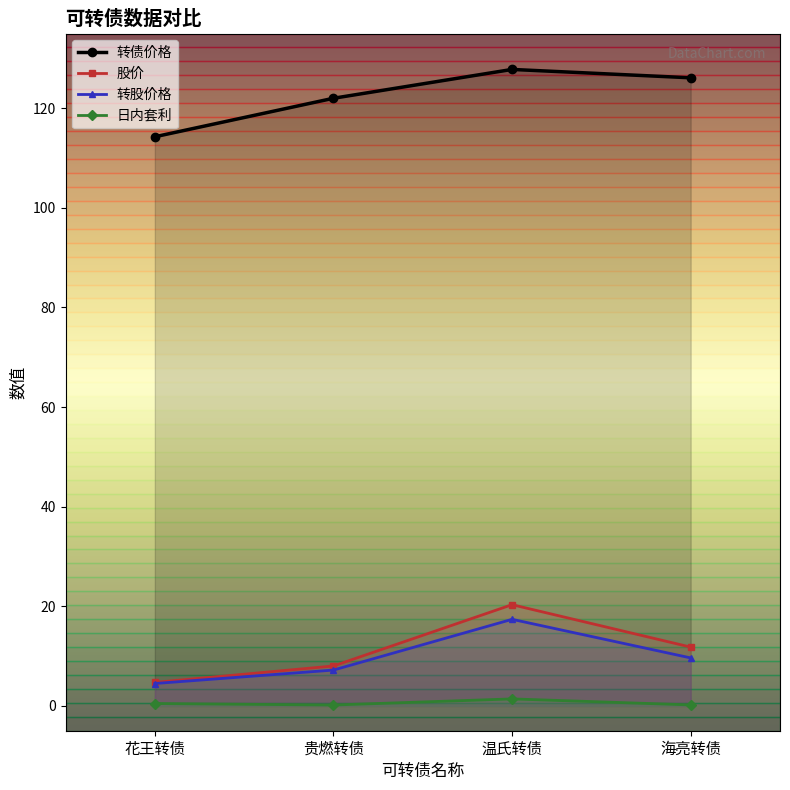

What are all the series names shown in the legend?

转债价格, 股价, 转股价格, 日内套利